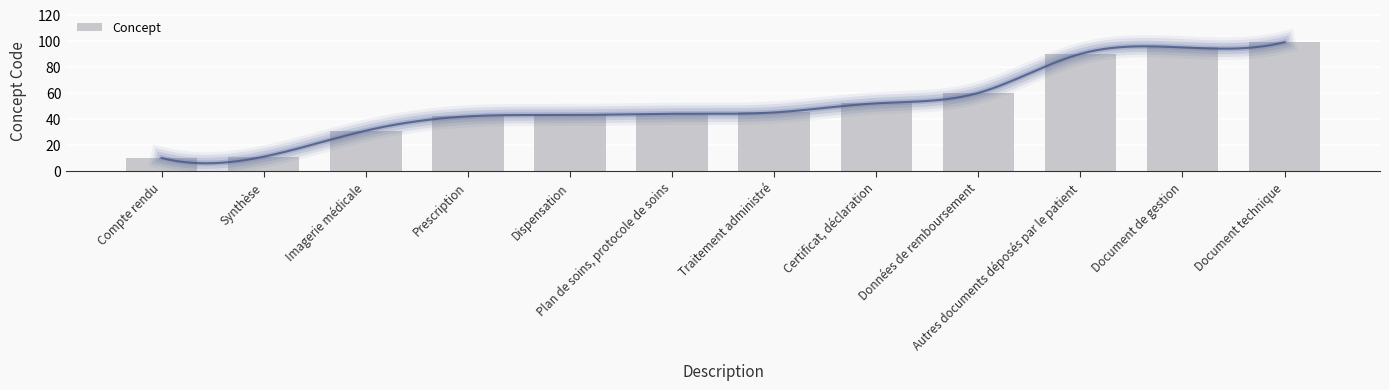

Reading left to right, what are all the values shown in this chart?

10	11	31	42	43	44	45	52	60	90	95	99